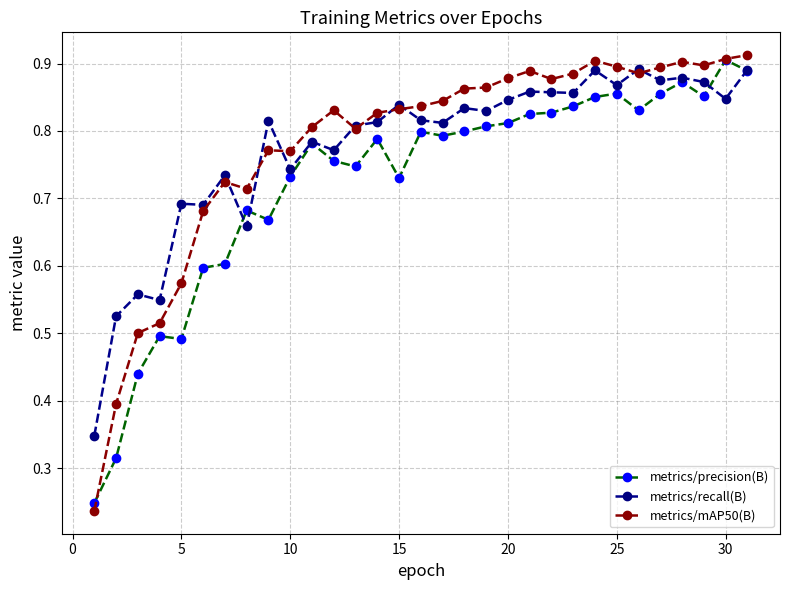

Which series has the widest spread of values?

metrics/mAP50(B)